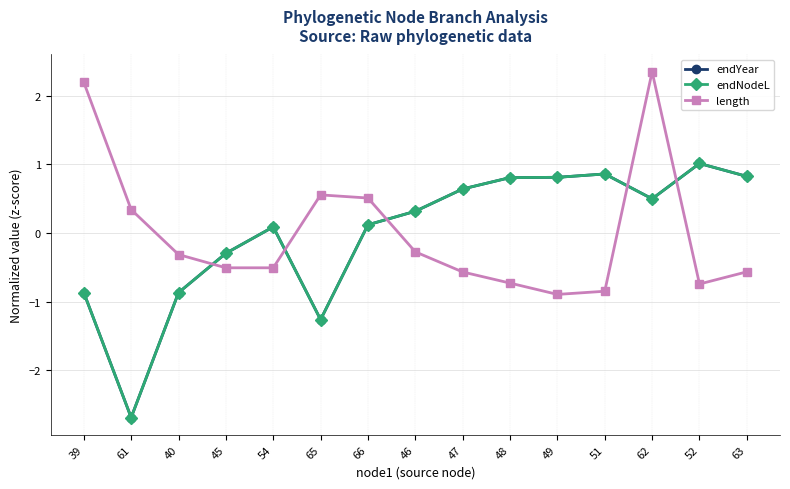

After their last crossing, which series has the higher values: length or endYear?

endYear